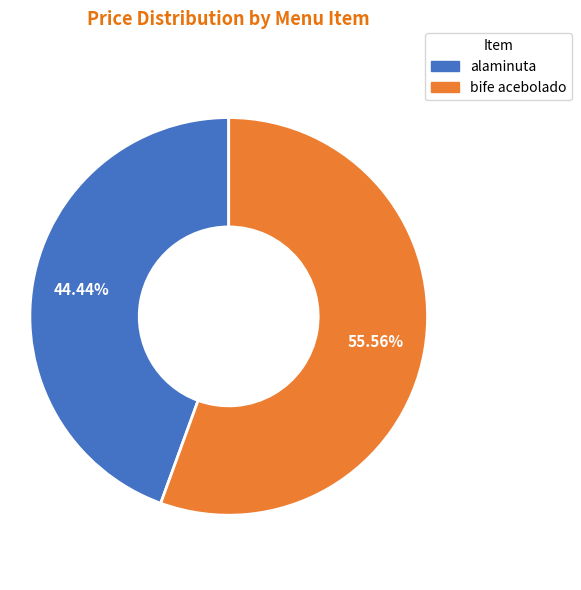

The bife acebolado slice represents 56% of the pie. True or false?

True